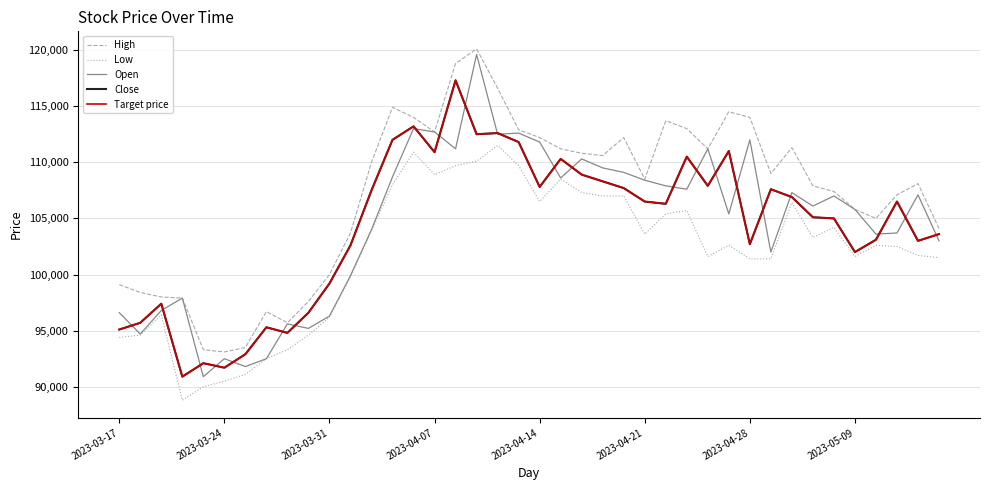

List the series in order of their peak value, highest first.

High, Open, Close, Target price, Low